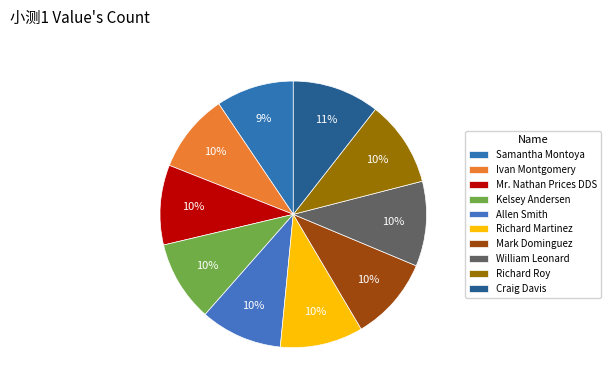

How many segments does this pie chart have?

10